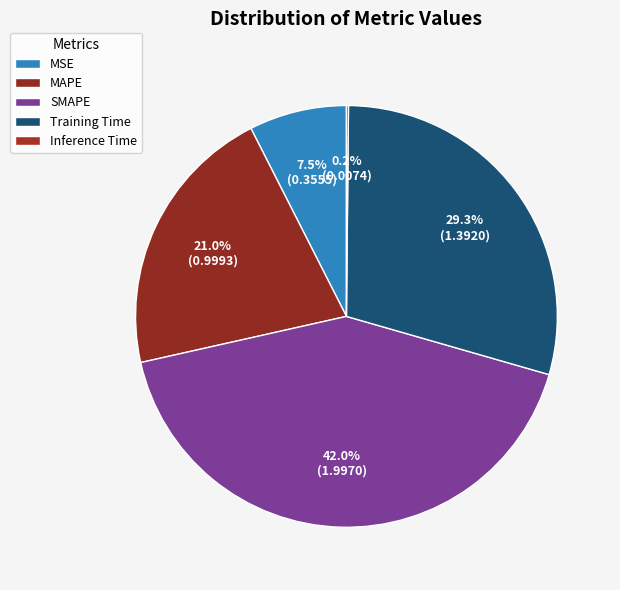

To the nearest percent, what is the combined percentage of MSE and MAPE?

29%